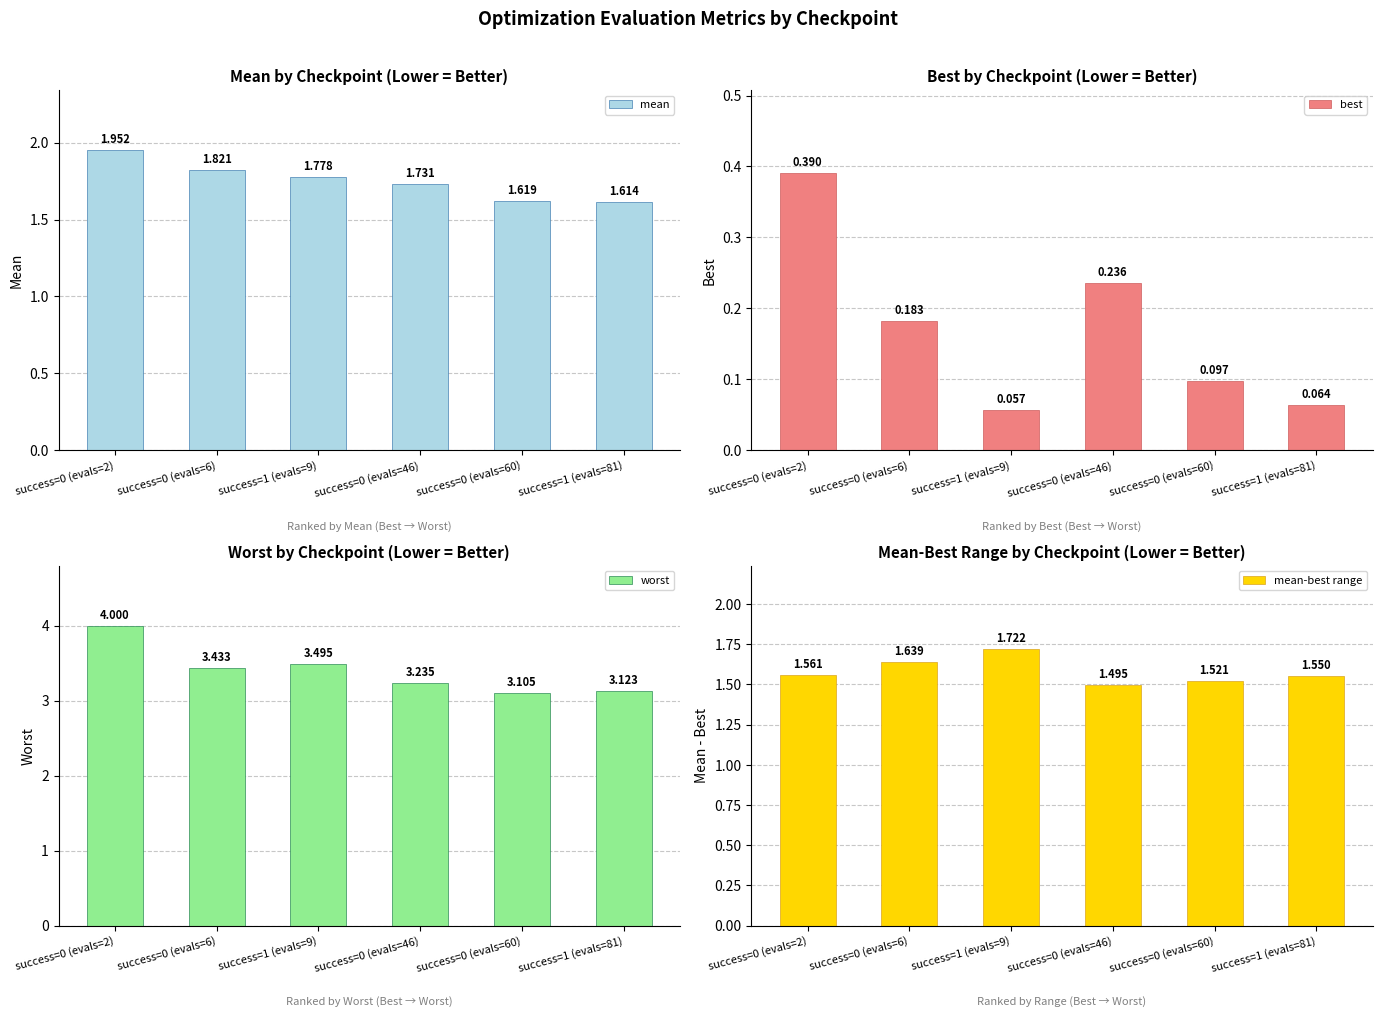

What position from the left is success=1 (evals=9)?

3